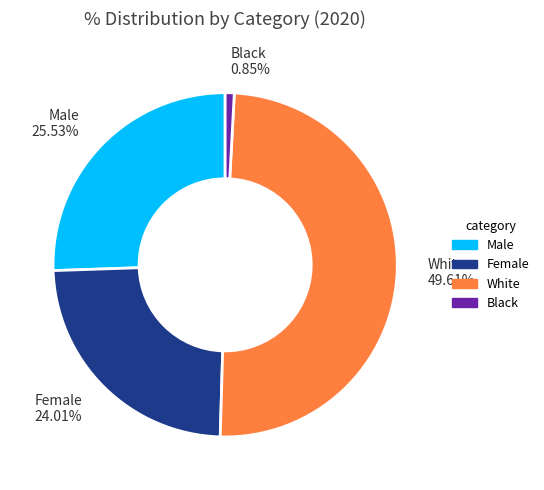

Is there a majority slice in this chart?

No